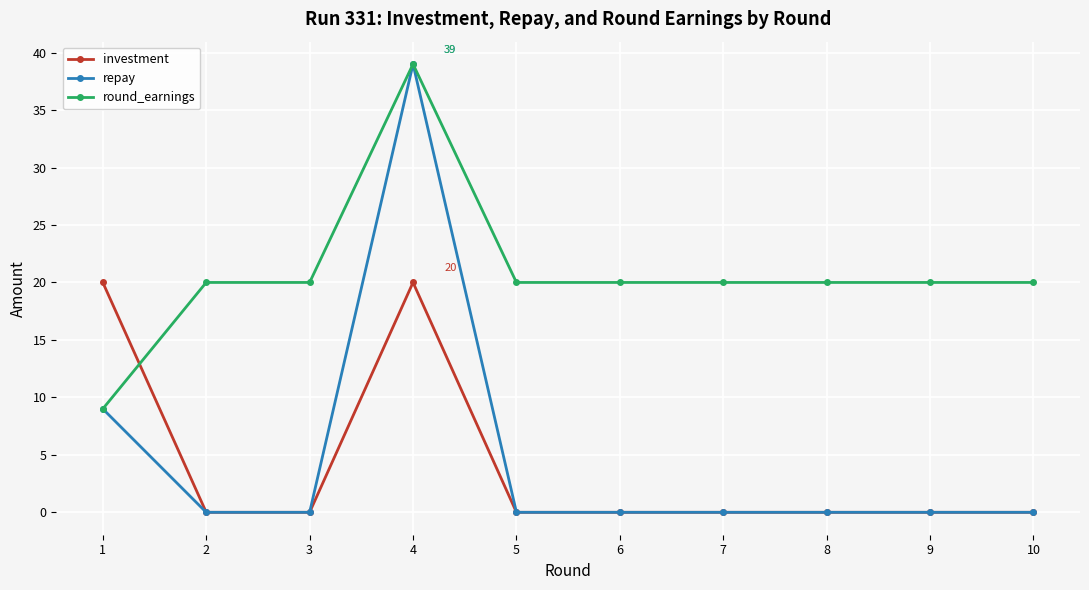

What is the approximate value of round_earnings at 5, to the nearest 10?

20